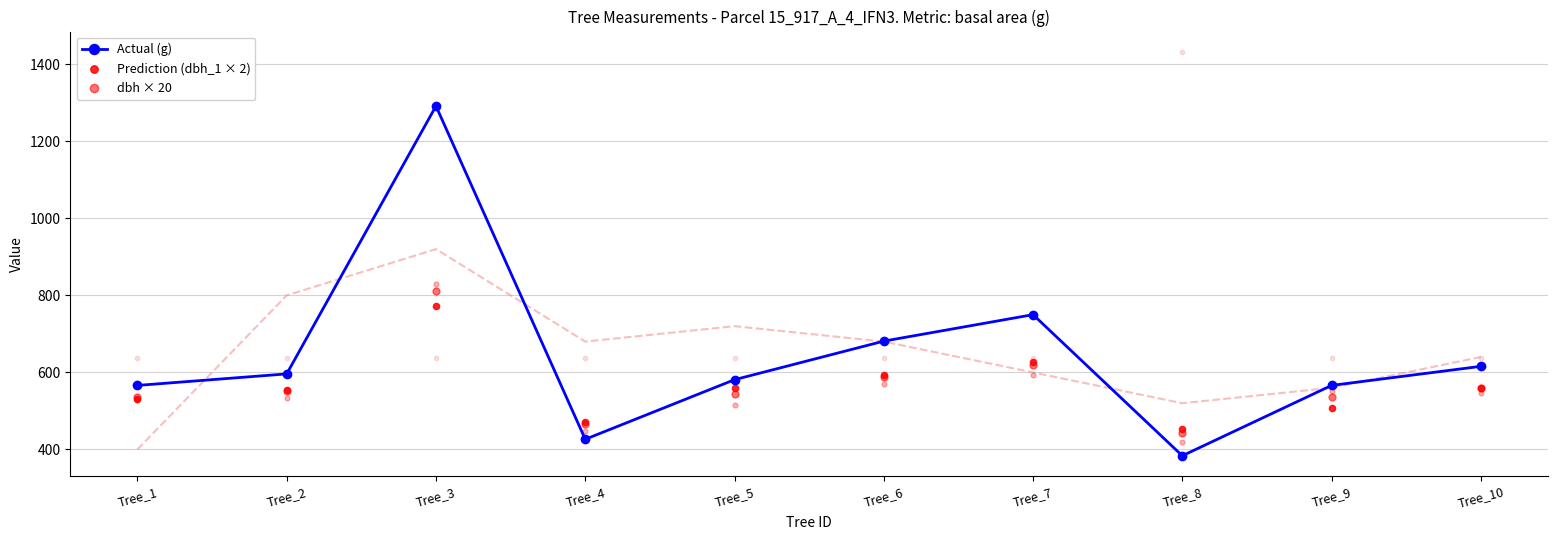

What is the total value across all series at Tree_4?

1364.4